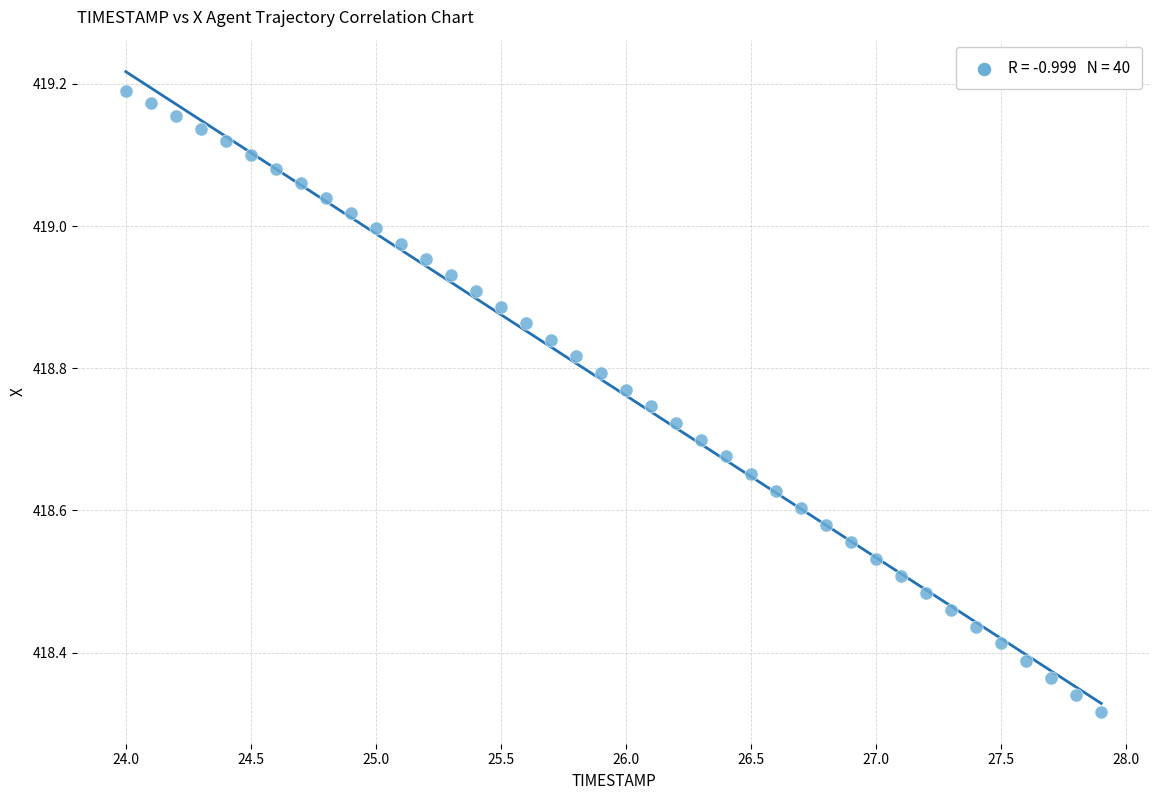

What is the range of X values (max minus min)?

3.9